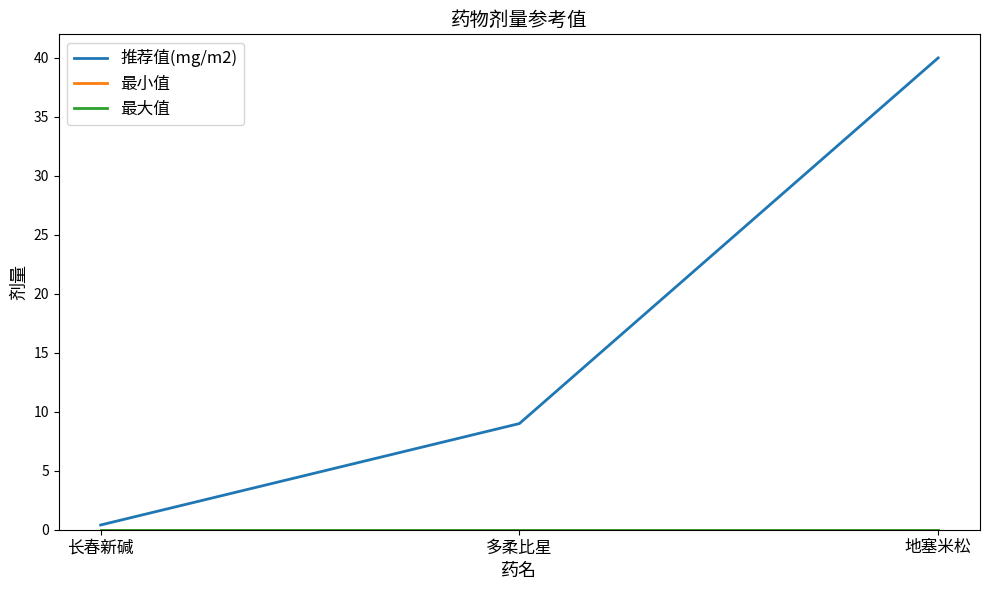

Reading left to right, extract all data points from this chart.

推荐值(mg/m2): 长春新碱=0.4	多柔比星=9.0	地塞米松=40.0
最小值: 长春新碱=0.0	多柔比星=0.0	地塞米松=0.0
最大值: 长春新碱=0.0	多柔比星=0.0	地塞米松=0.0